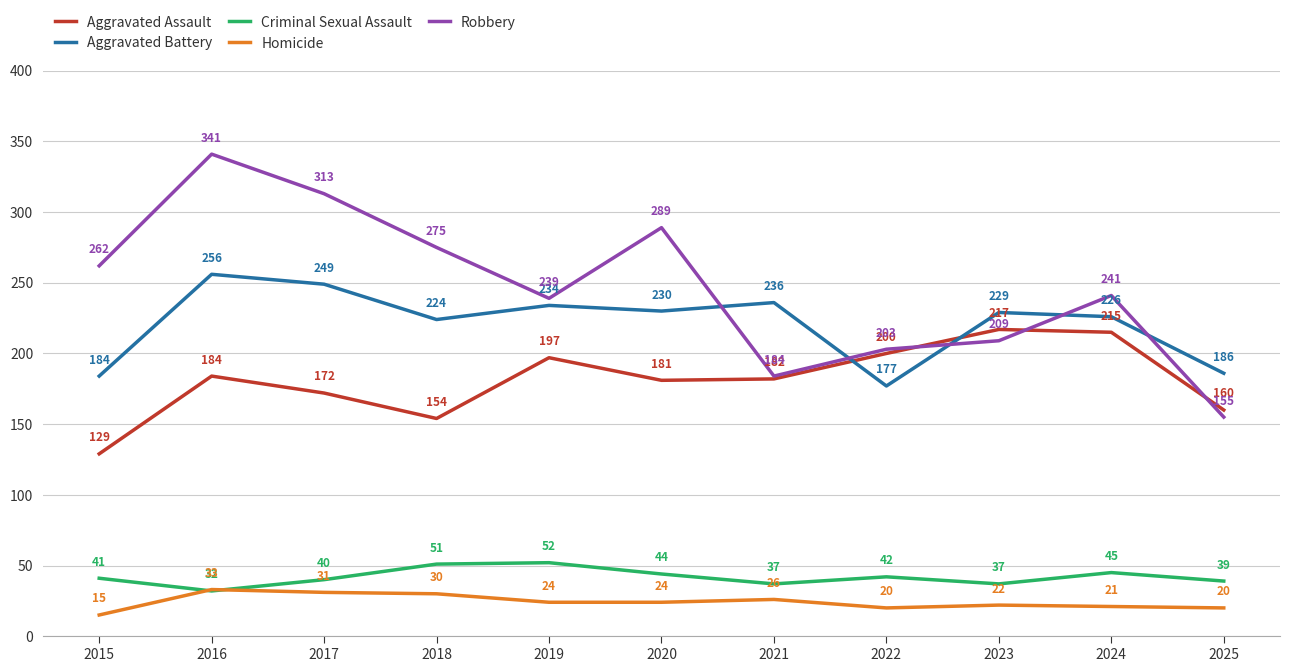

At which category is the sum across all series the highest?

2016